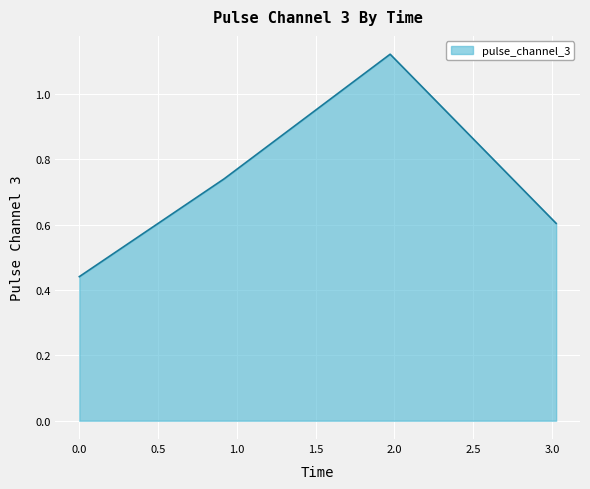

How many interior local peaks (higher than both neighbors) does the data have?

1